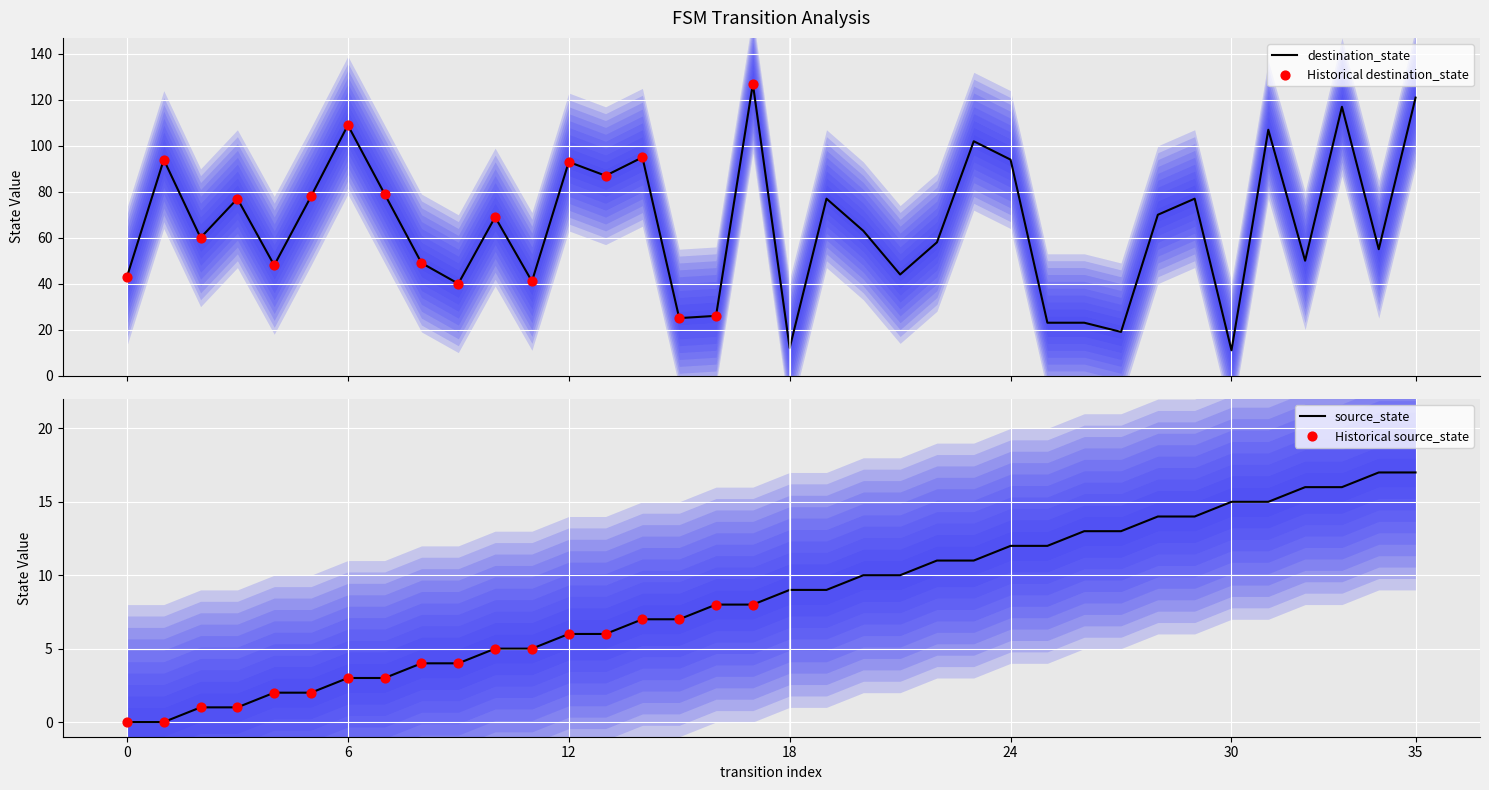

What is the total value across all series at 0?

43